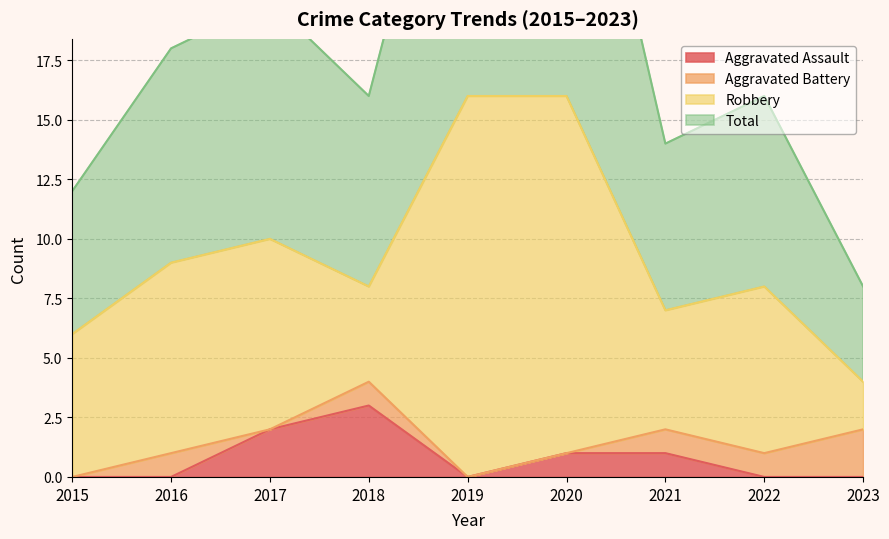

What is the maximum value for Total?

16